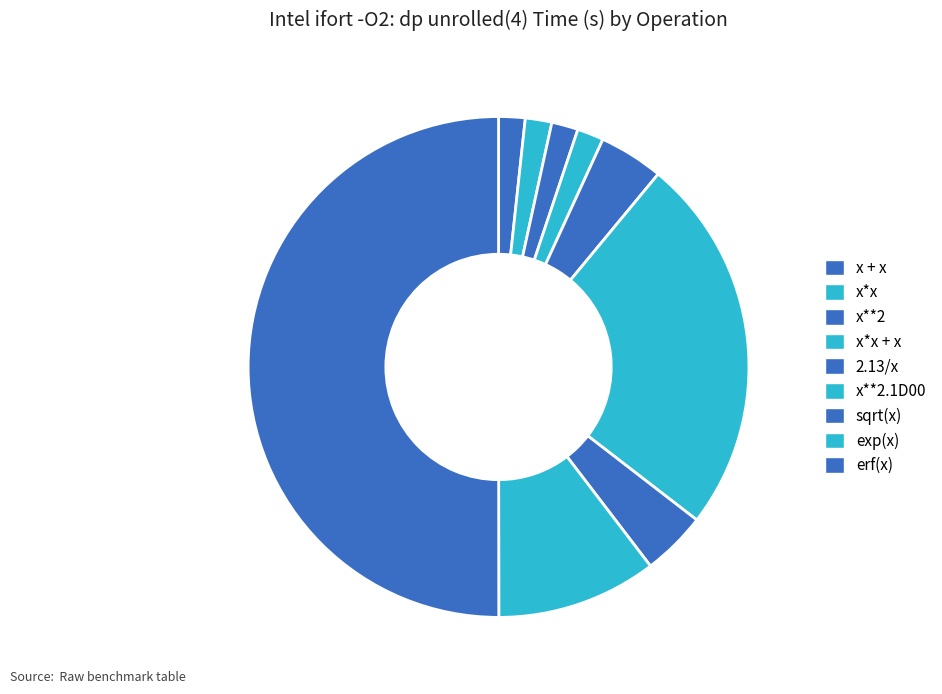

What is the ratio of the value at sqrt(x) to the value at exp(x)?

0.4